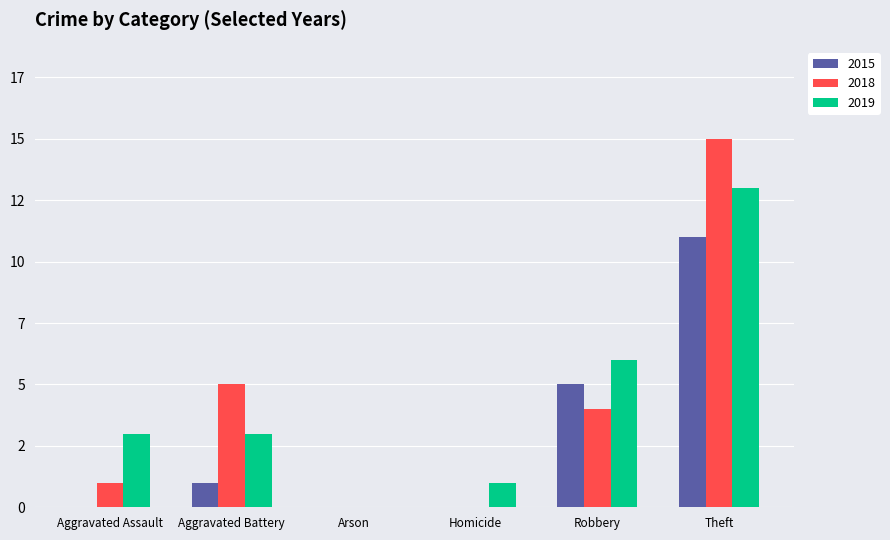

Which series has the largest total across all categories?

2019